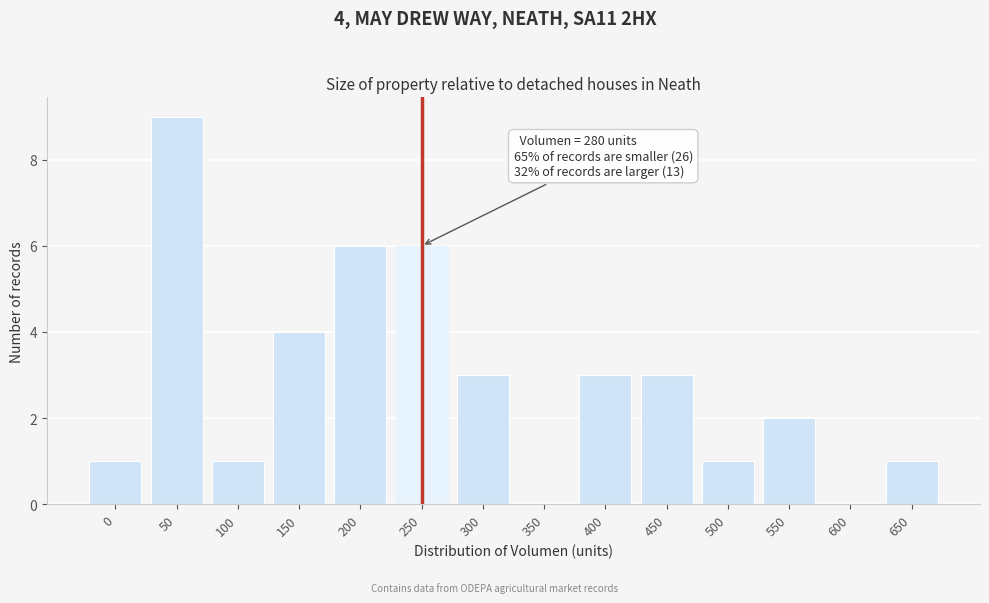

Reading left to right, what are all the values shown in this chart?

0=1	50=9	100=1	150=4	200=6	250=6	300=3	350=0	400=3	450=3	500=1	550=2	600=0	650=1